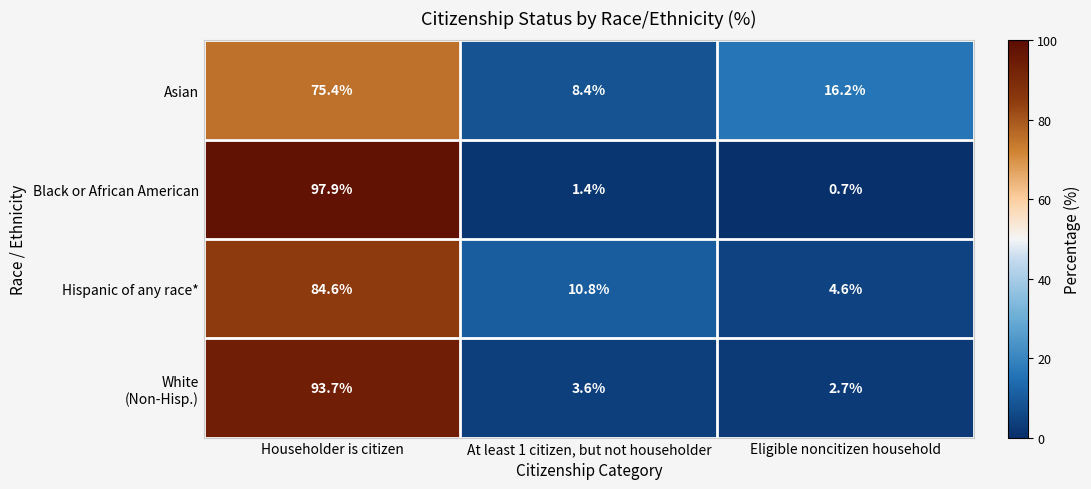

At which label does Asian first exceed 16?

Householder is citizen